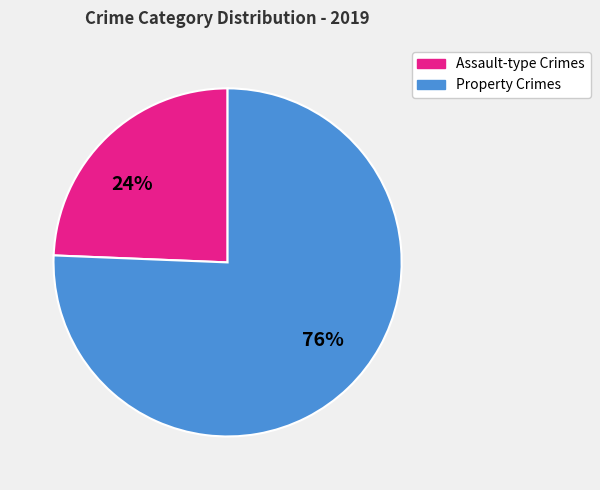

Which has a higher value, Property Crimes or Assault-type Crimes?

Property Crimes